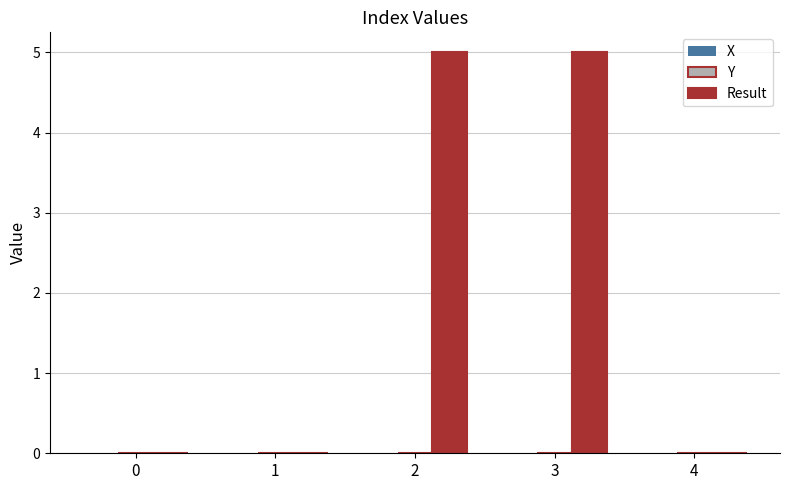

Between 0 and 3, which series saw the biggest shift?

Result